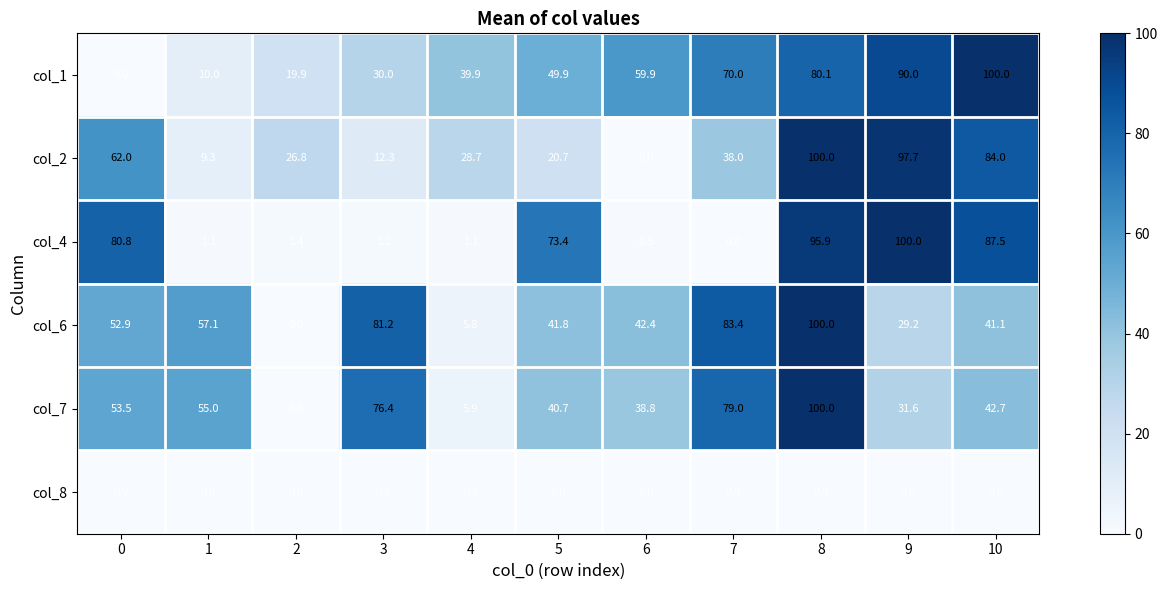

At how many categories does at least one series exceed 74?

6